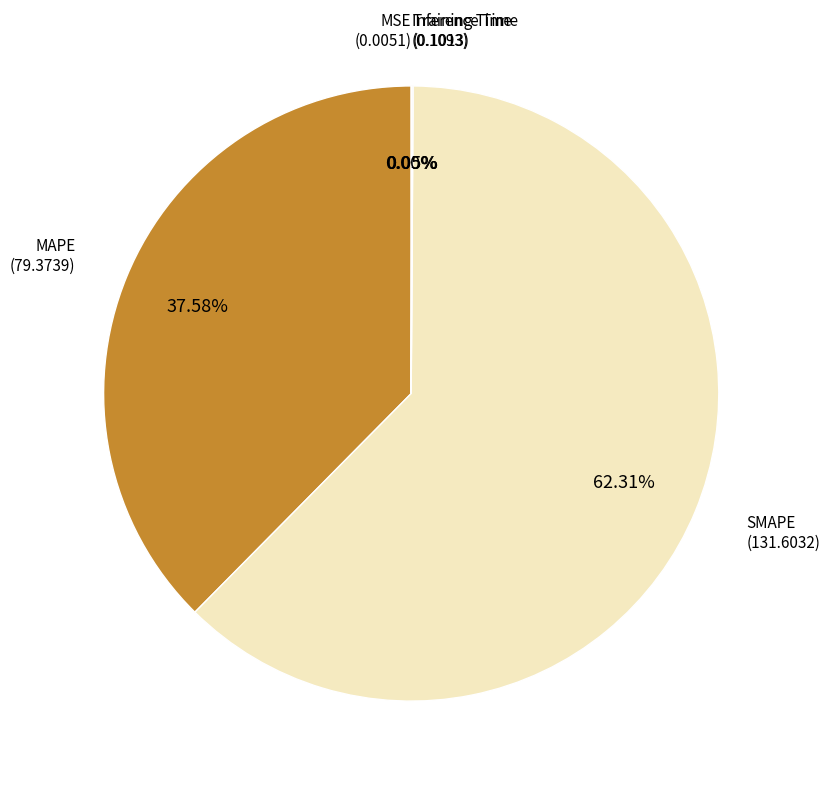

Which slice is the largest?

SMAPE